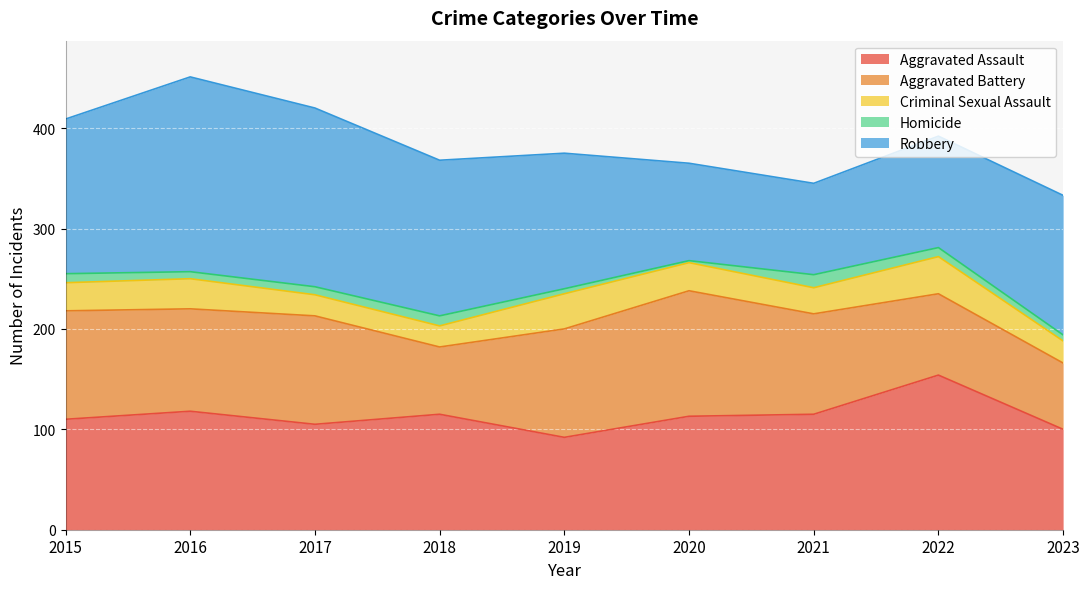

At which label is Homicide closest to 7?

2016